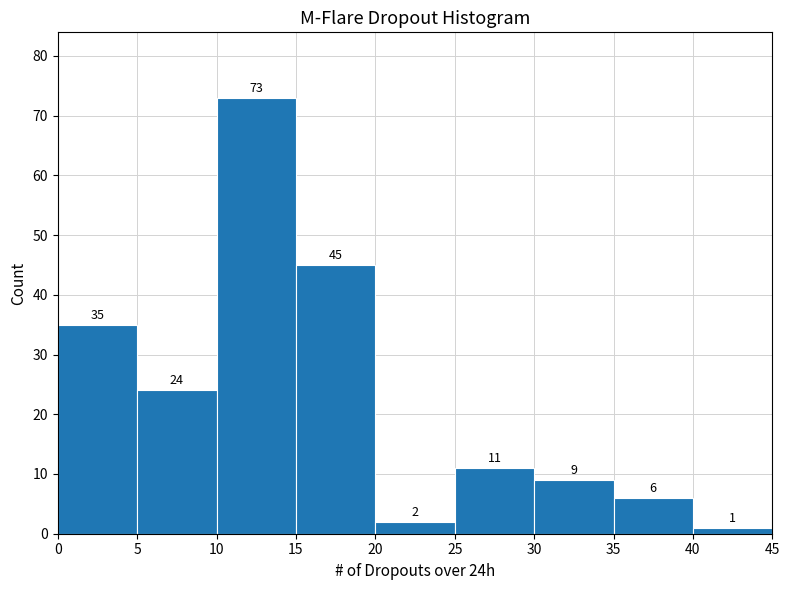

How tall is the bar that spans 5 to 10 on the x-axis?

24